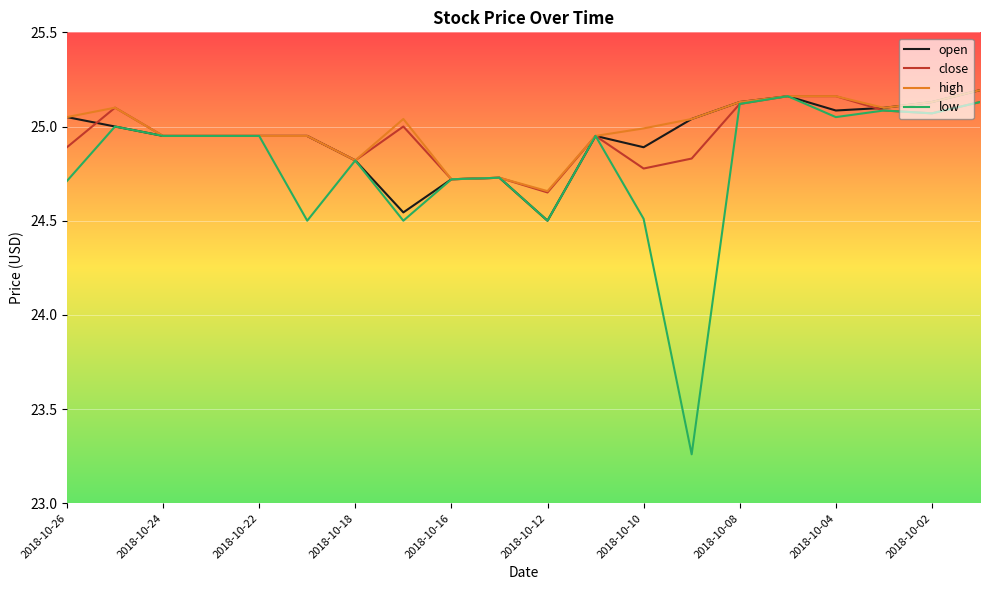

Which series has the largest range (max minus min)?

low